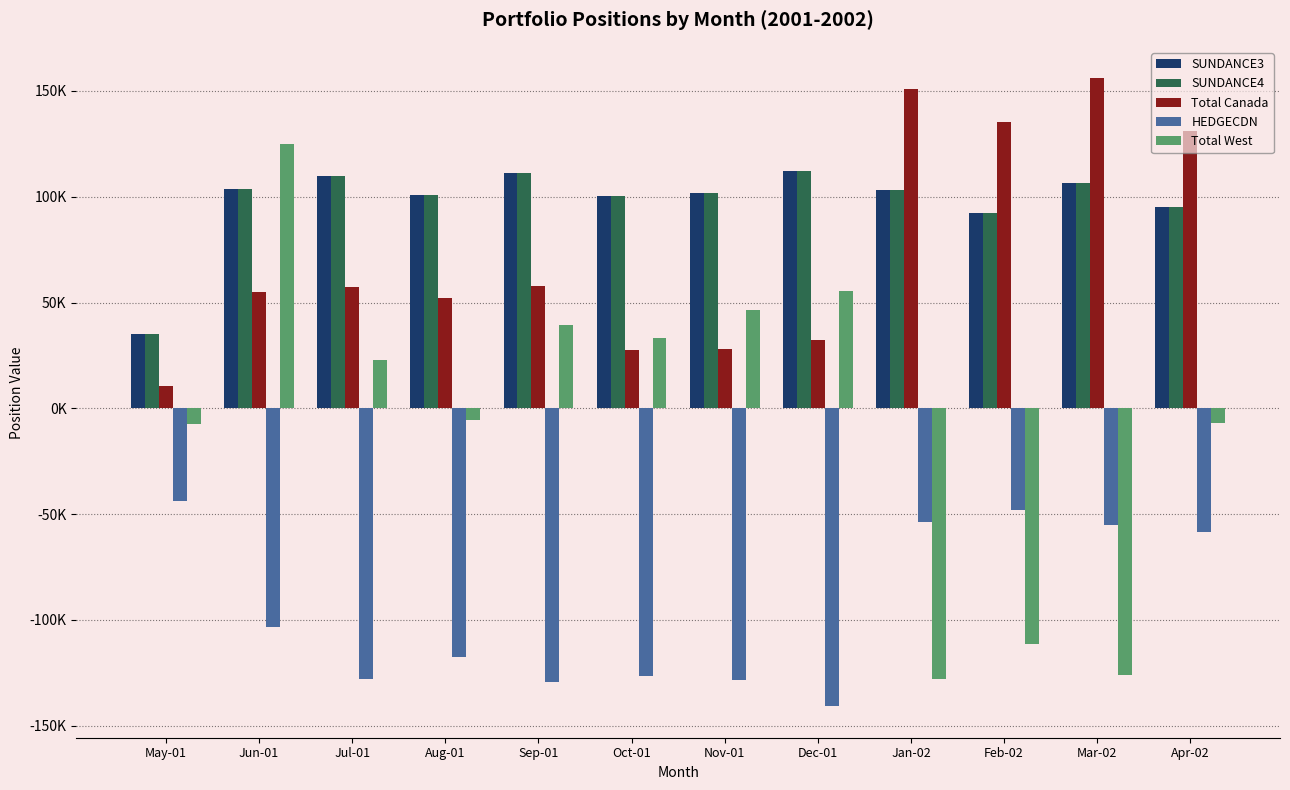

Which series has the largest range (max minus min)?

Total West